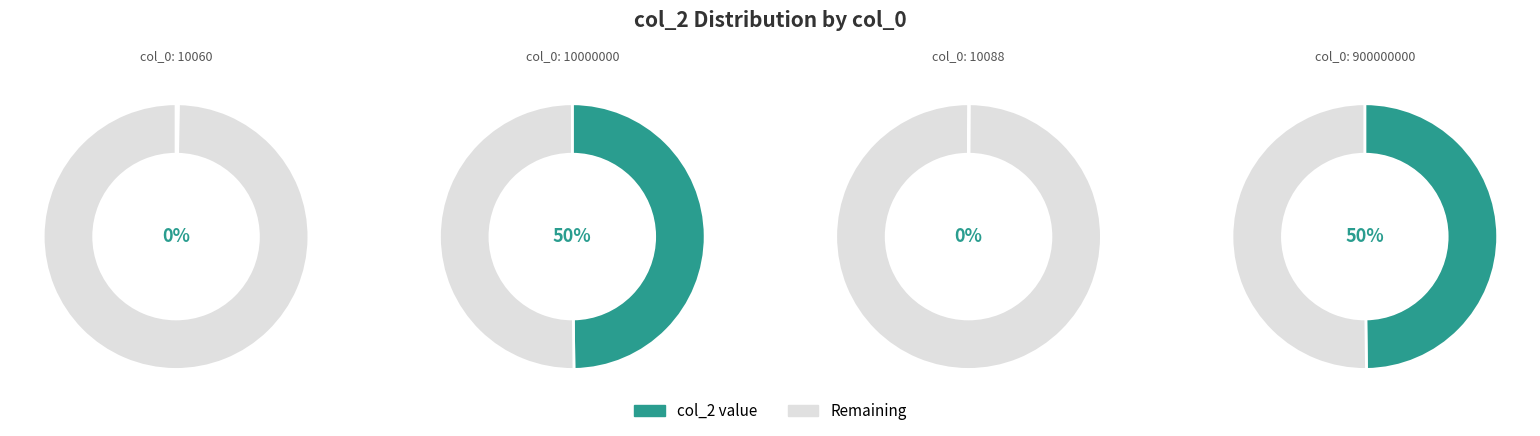

Count the number of slices in the pie.

4